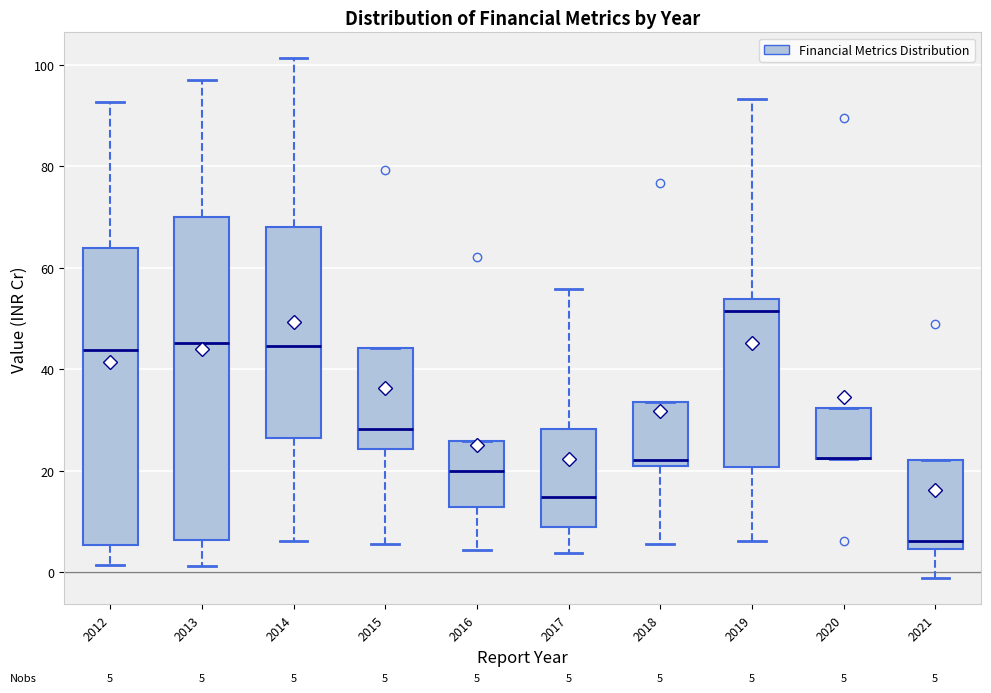

Comparing the boxes themselves (not the whiskers), which one is the tallest?

2013